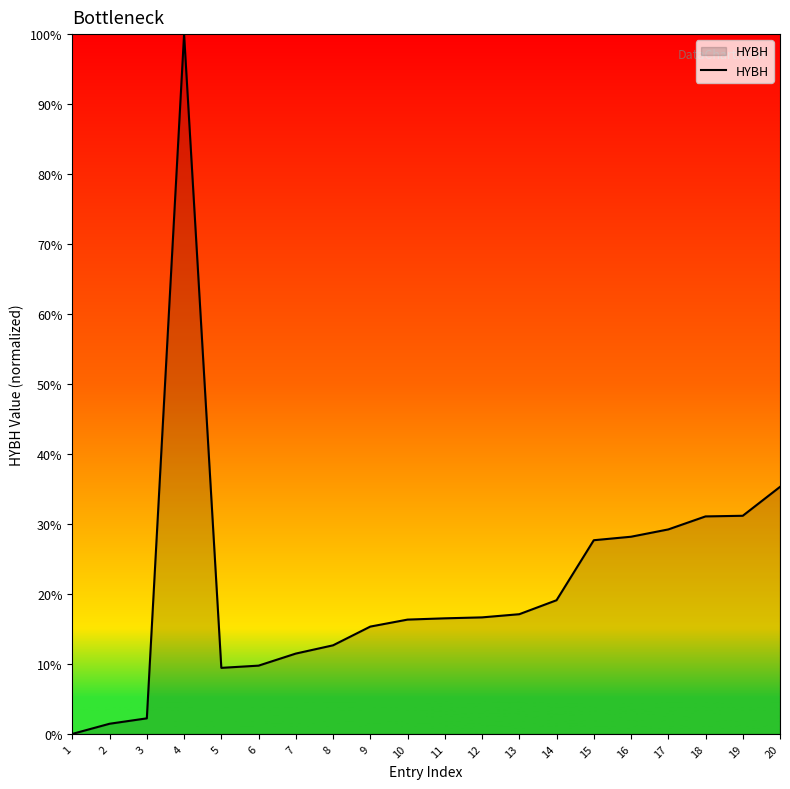

What is the difference between the maximum and minimum values?

100.0